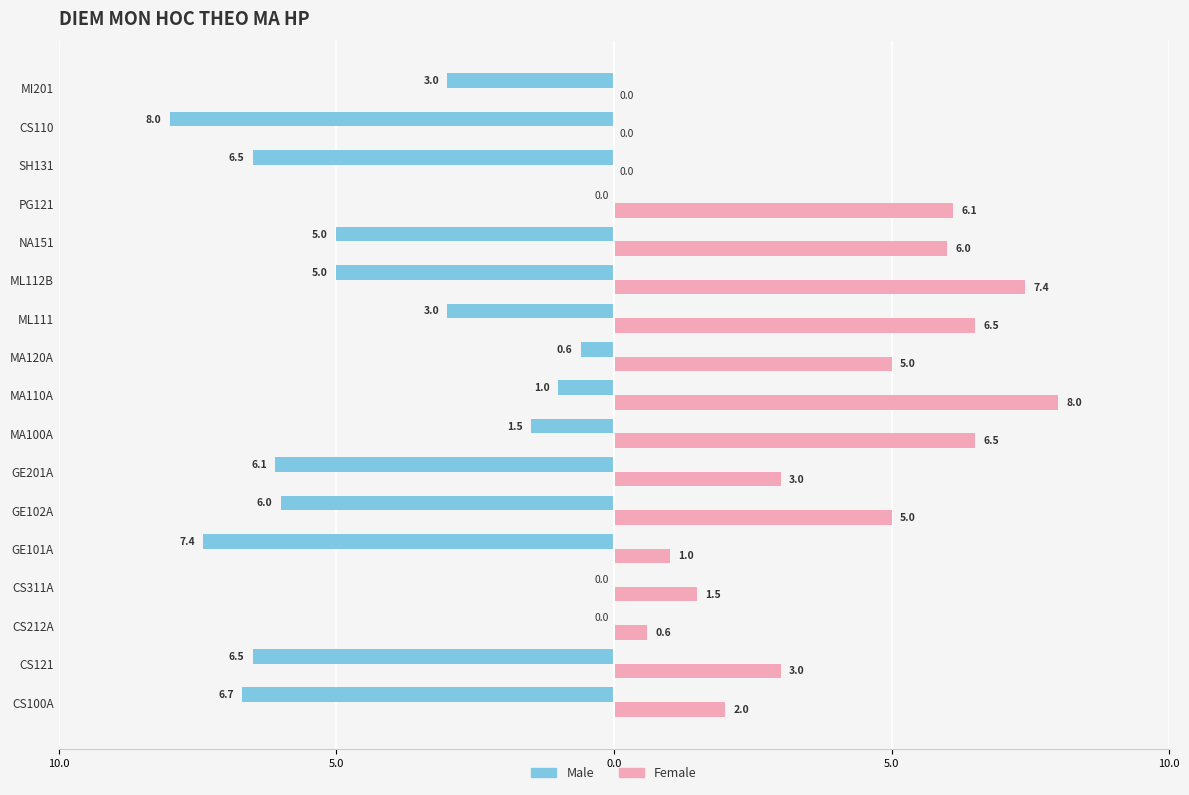

What is the sum of all Male values?

-66.3